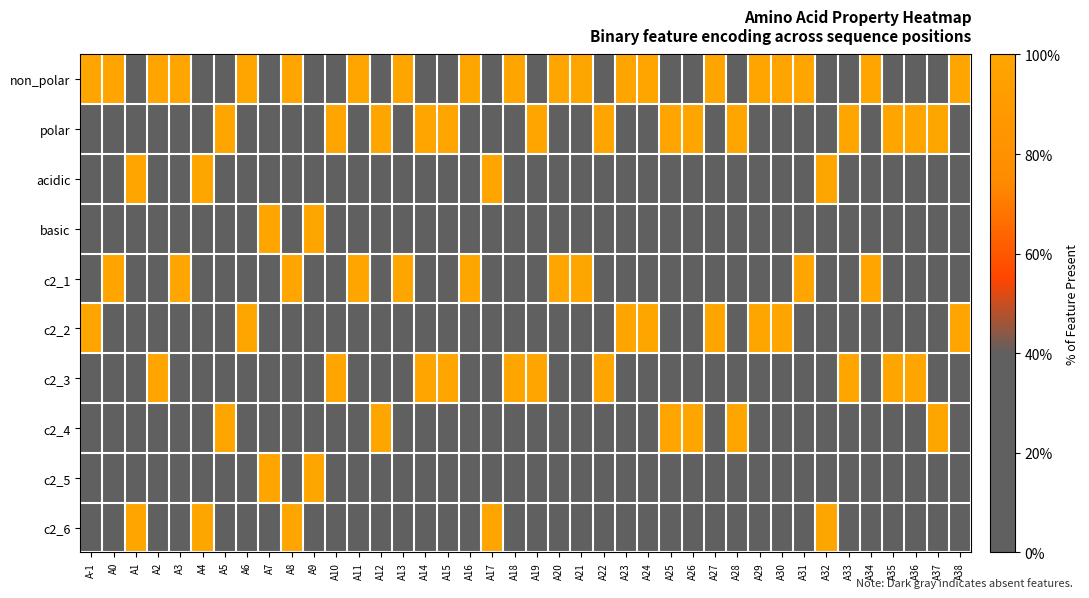

What is the total value across all series at A20?

2